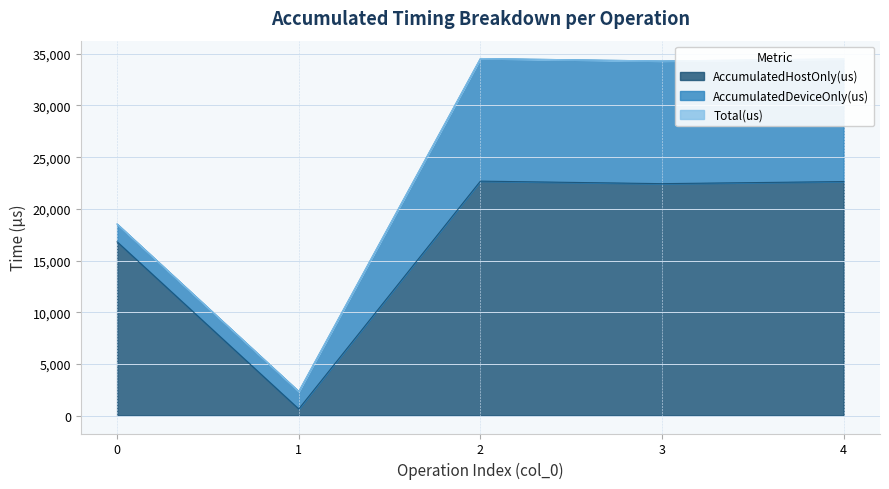

What is the highest value of the AccumulatedHostOnly(us) series?

22681.3